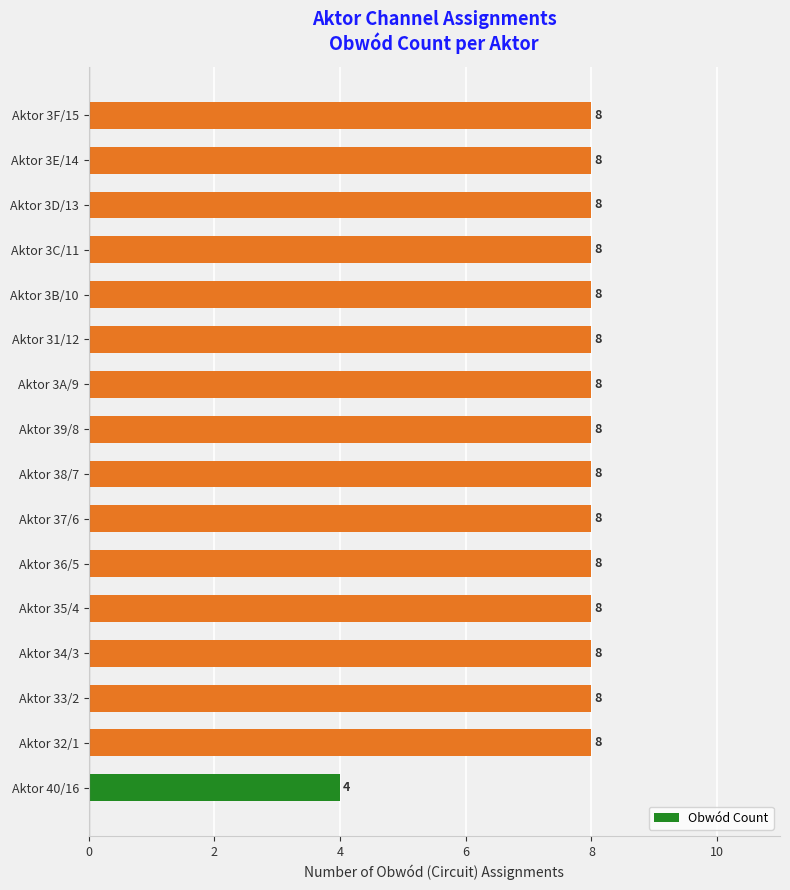

Between Aktor 40/16 and Aktor 3F/15, which is larger?

Aktor 3F/15